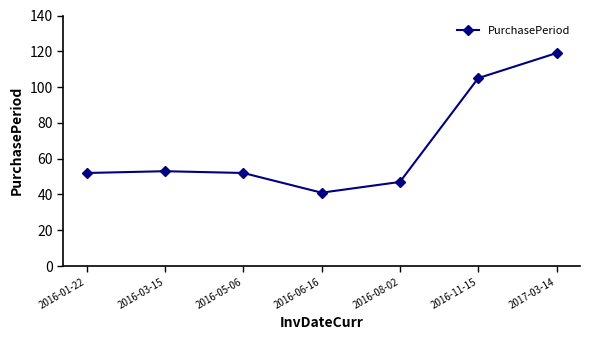

The chart shows a value of 82 at 2016-03-15. True or false?

False